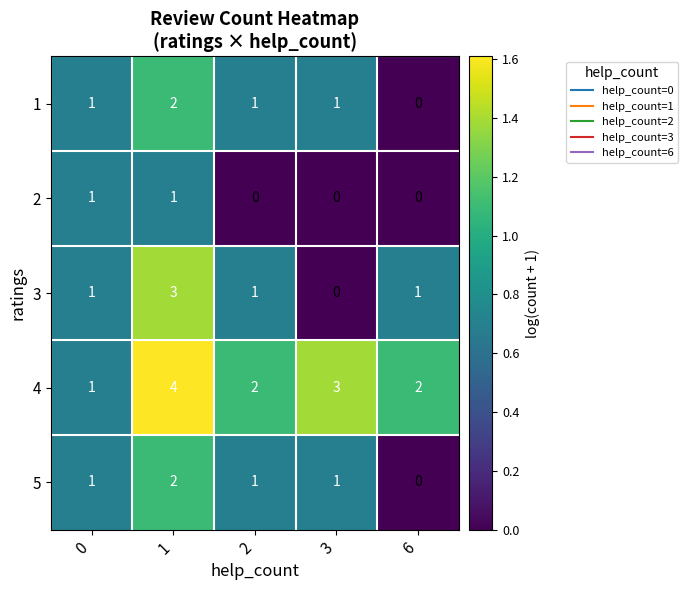

The 4 series shows 4 at 6. True or false?

False